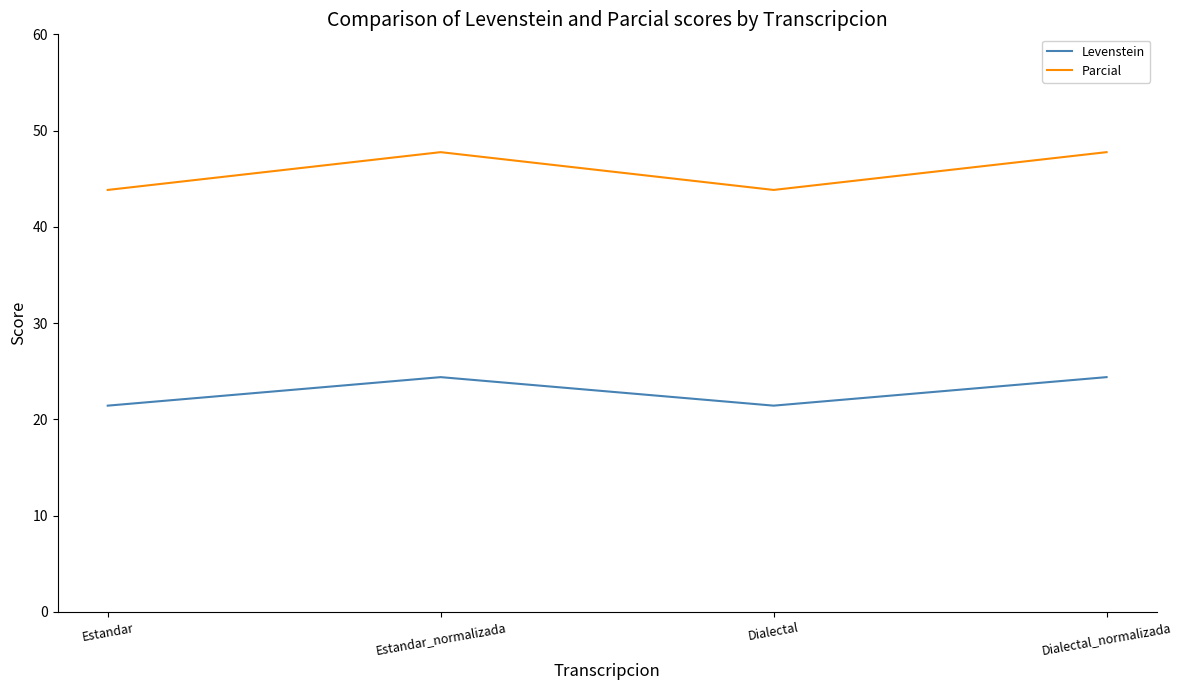

What position from the left is Dialectal_normalizada?

4